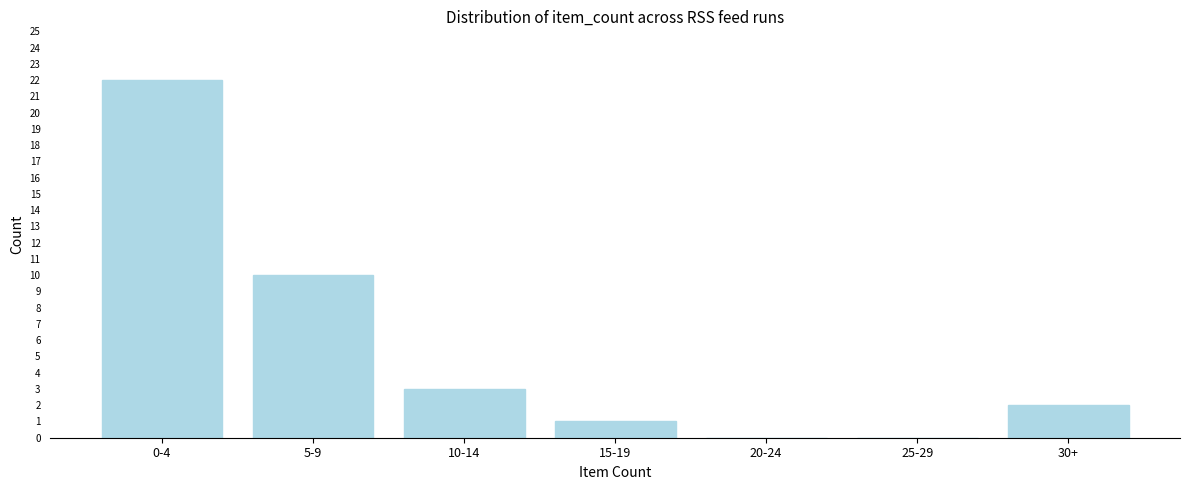

Reading right to left, extract all data points from this chart.

30+=2	25-29=0	20-24=0	15-19=1	10-14=3	5-9=10	0-4=22